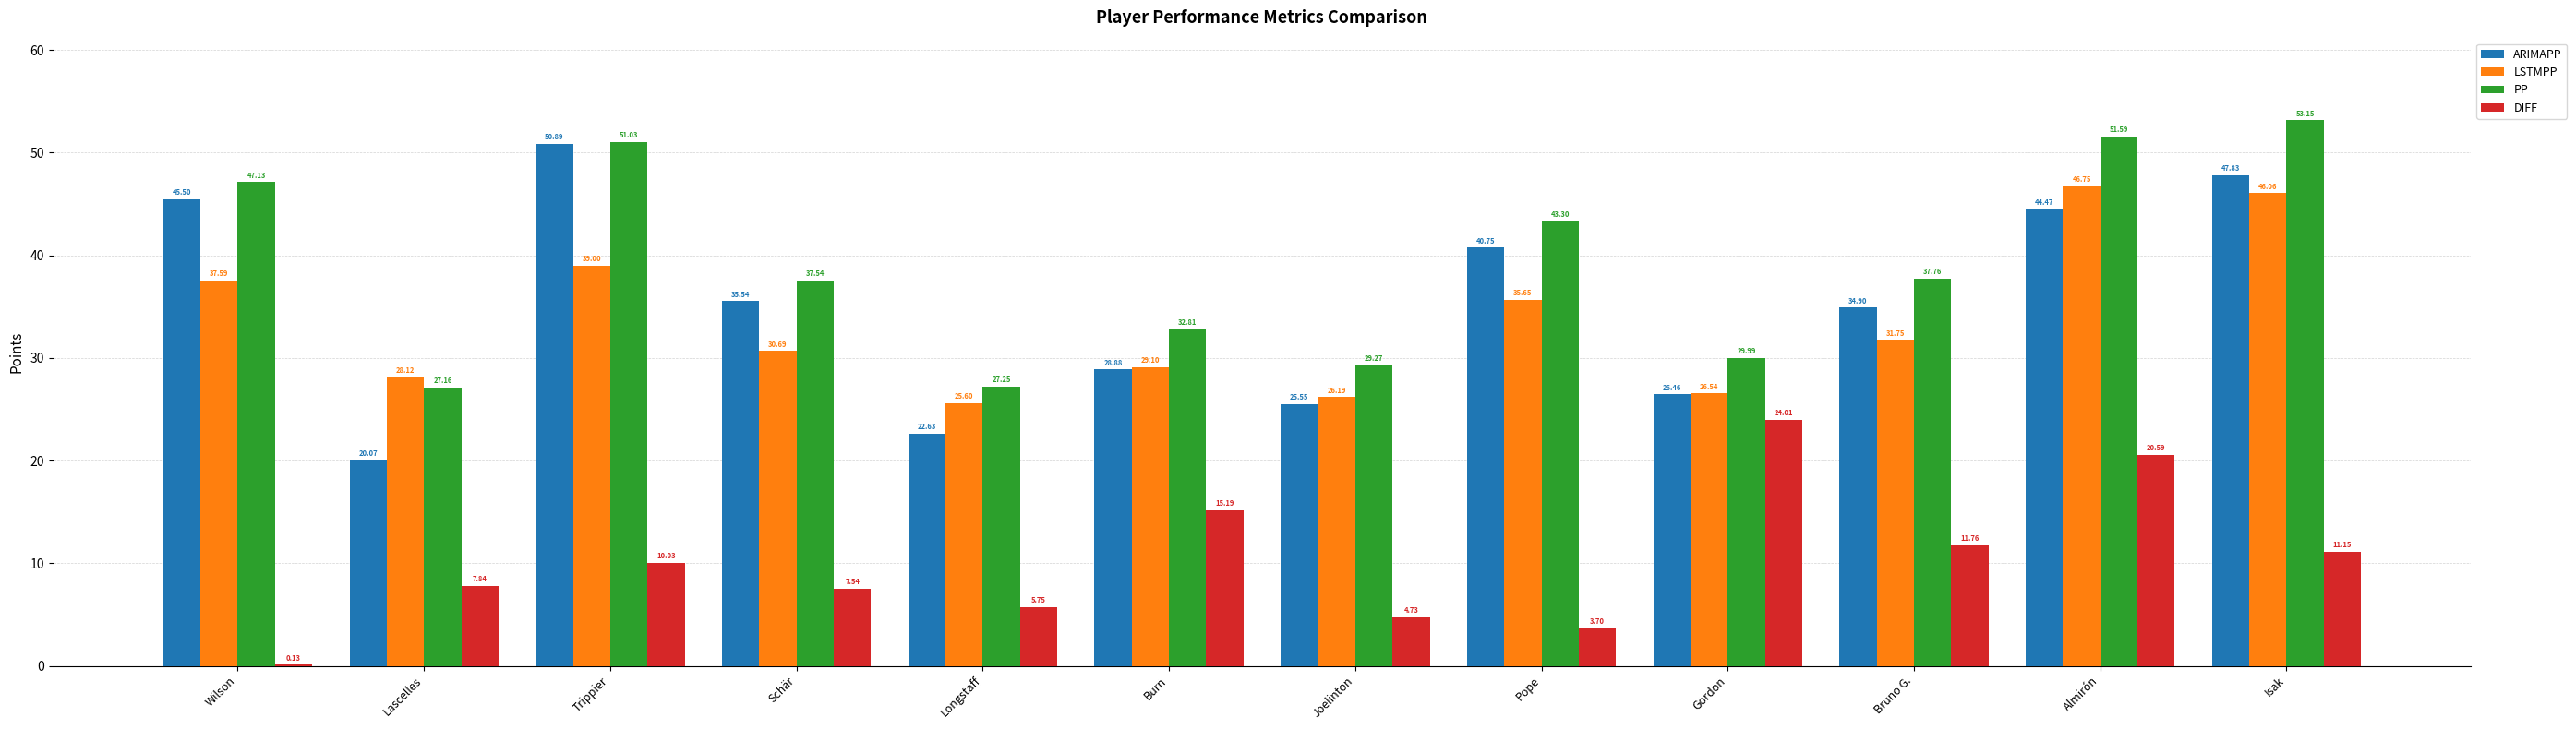

How many values in the ARIMAPP series exceed 35?

6